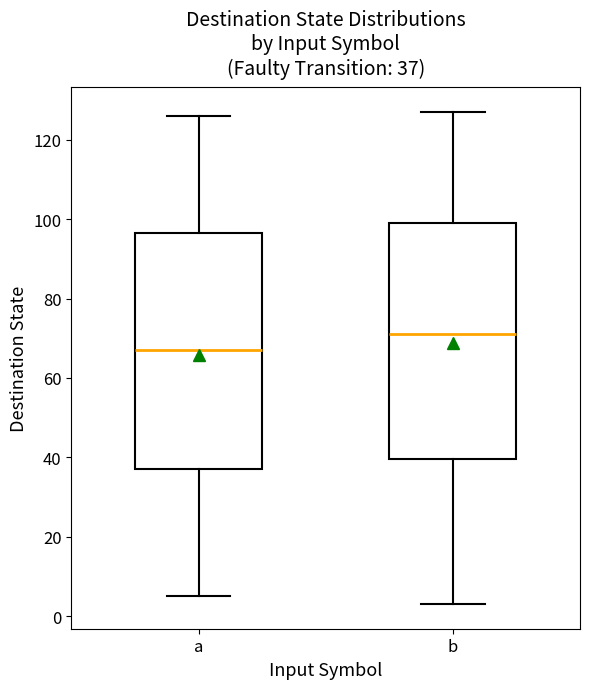

Which box's median line is the highest?

b